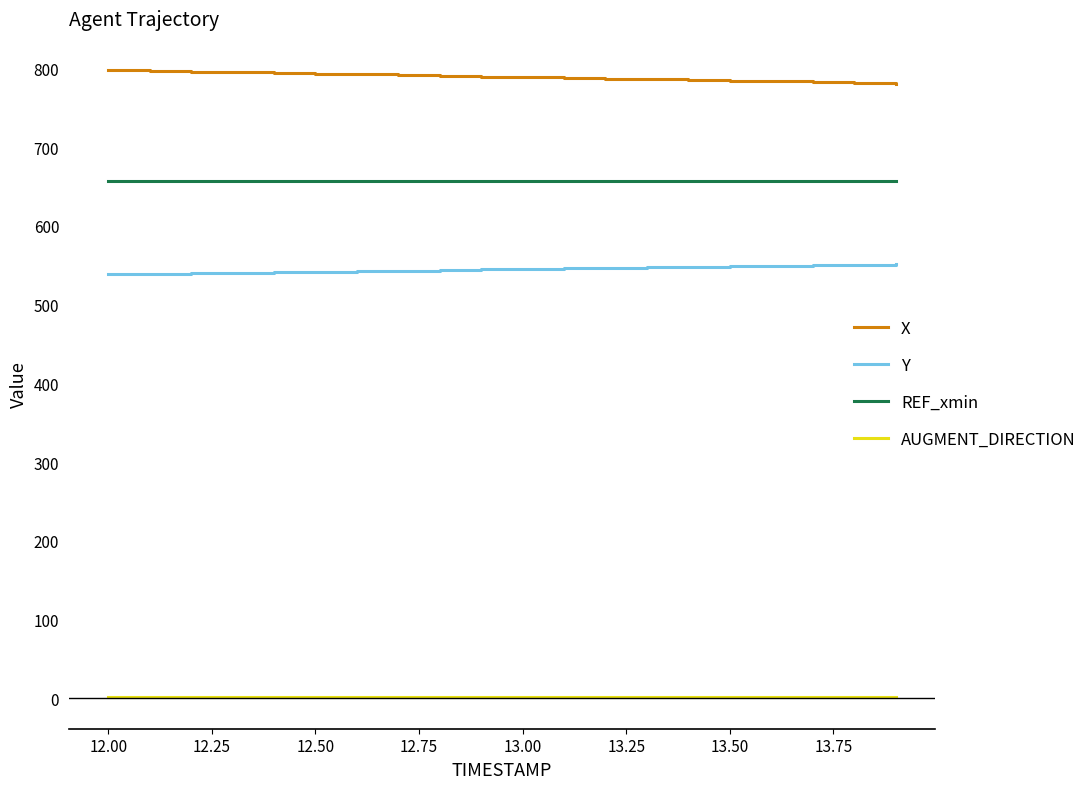

Which series has the largest total across all categories?

X